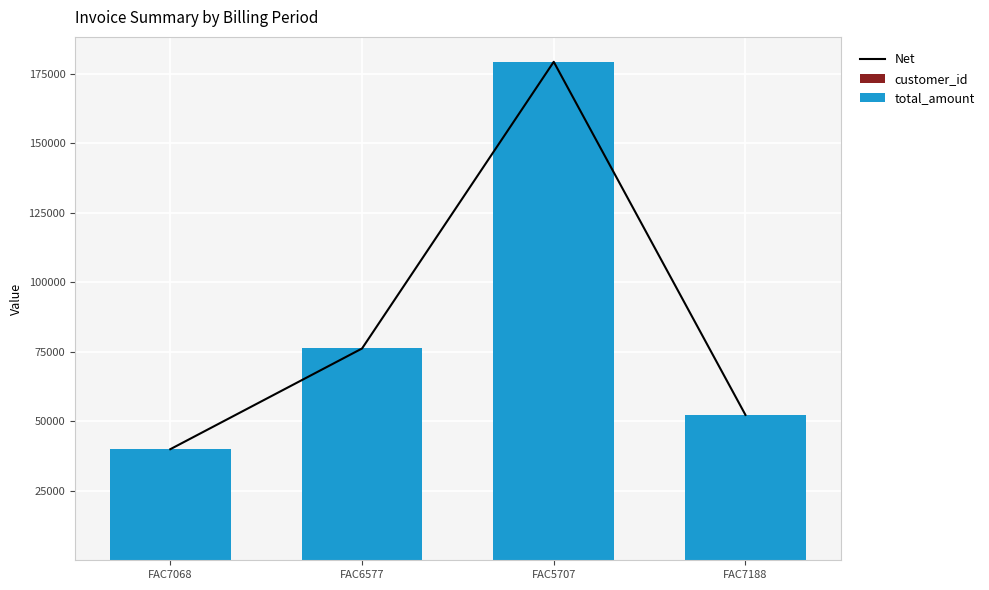

Are the bars grouped side by side (vs. stacked)?

Yes